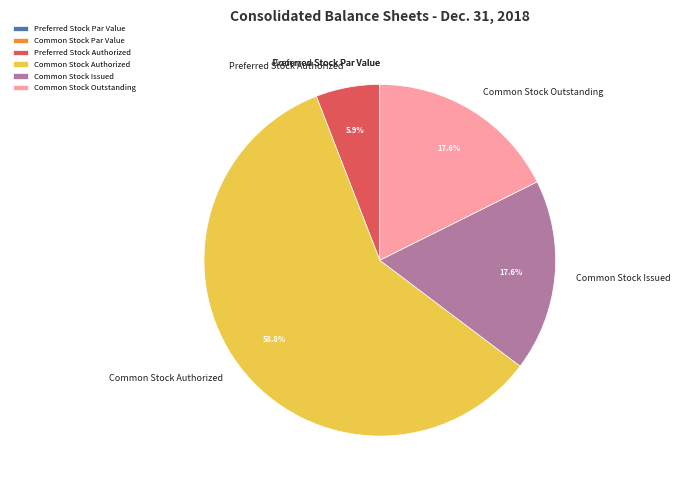

Which slice is the largest?

Common Stock Authorized